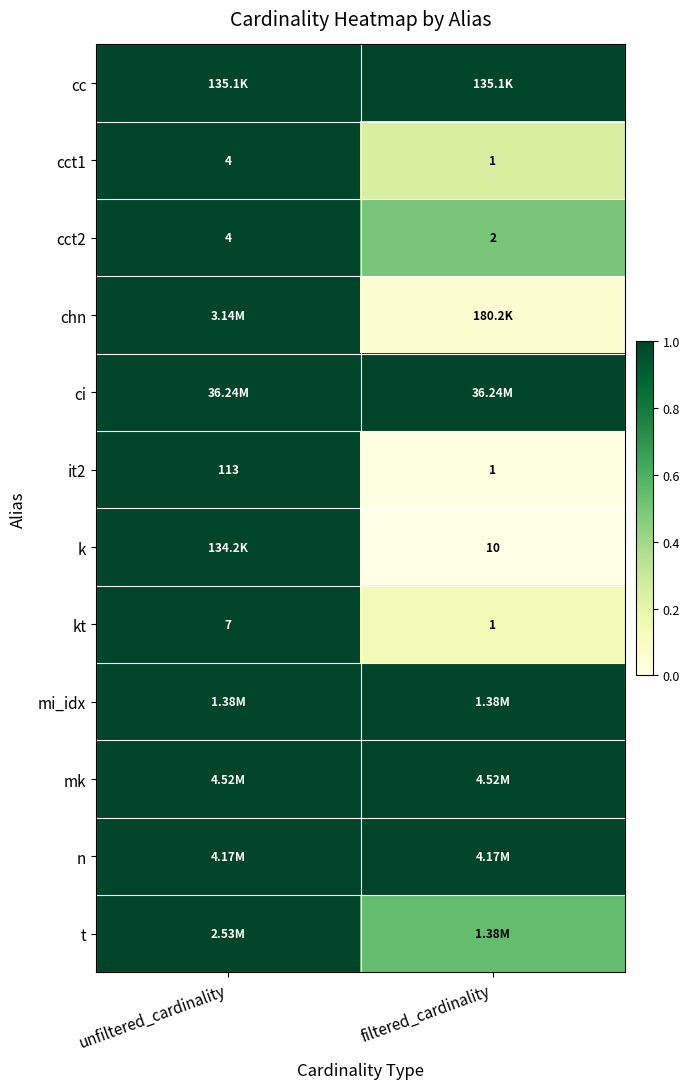

Which category has the highest value in the it2 series?

unfiltered_cardinality